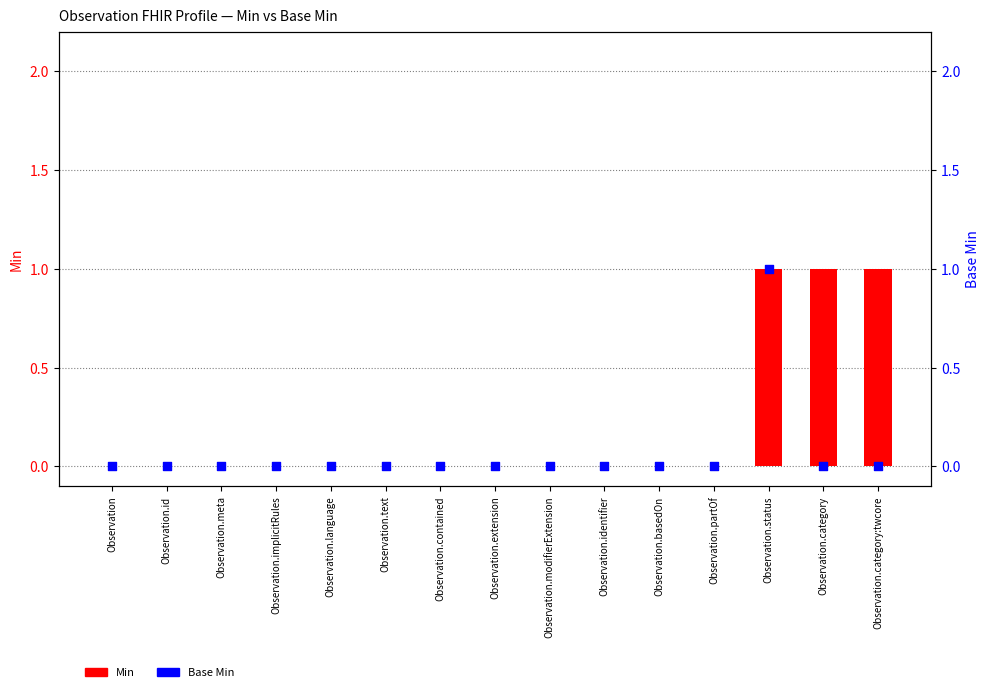

At how many categories does at least one series exceed 0?

3